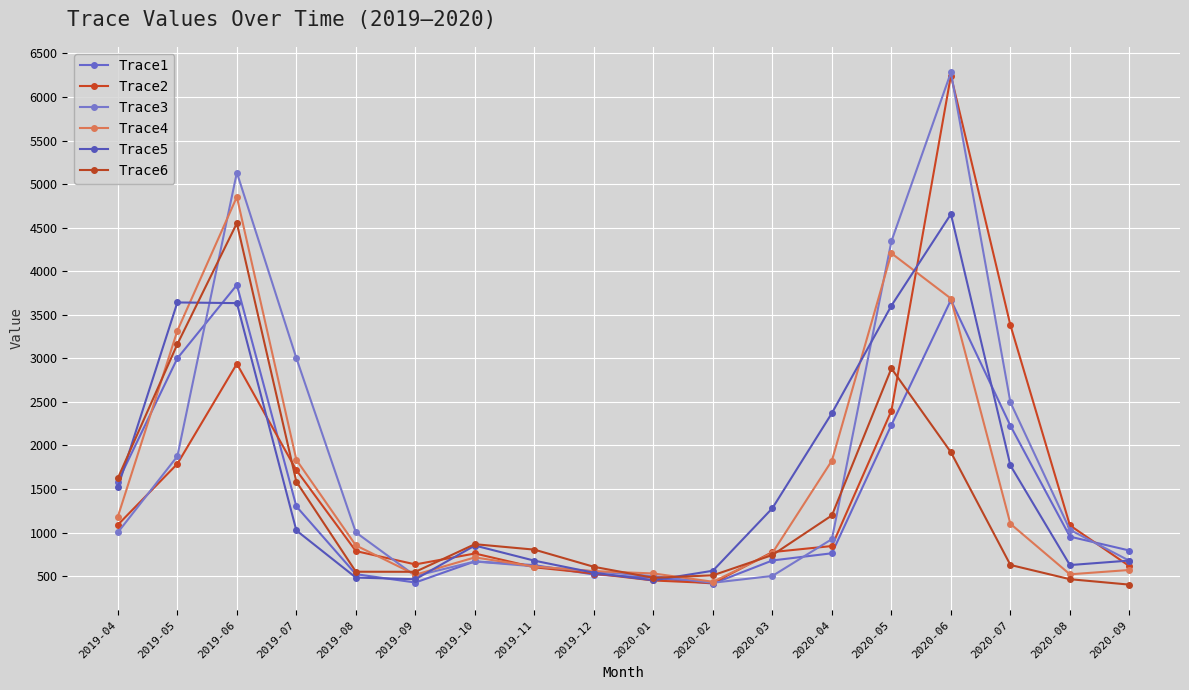

Which series changed the most between 2019-05 and 2020-01?

Trace5